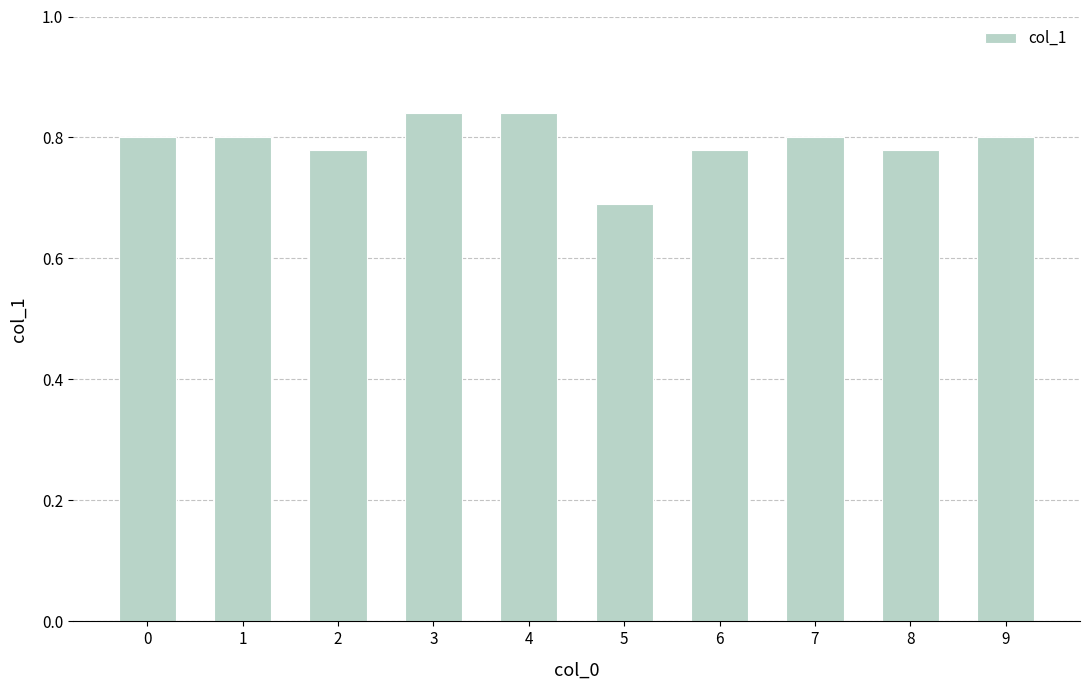

Where is the data nearest to the value 0?

5